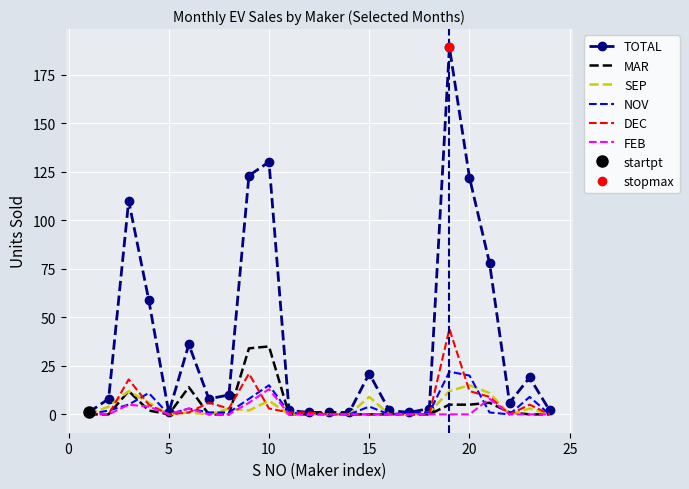

What is the average value of the DEC series?

5